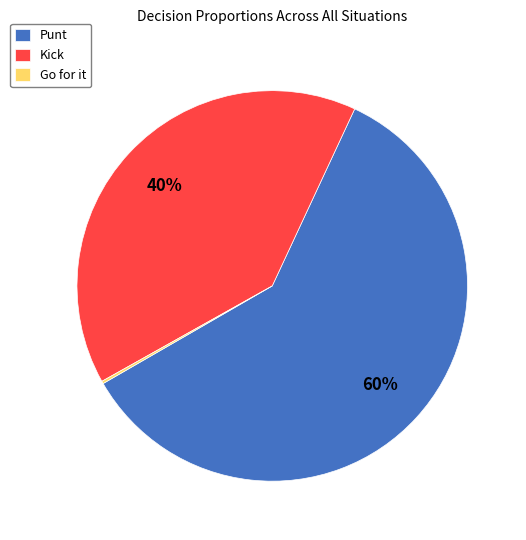

To the nearest percent, what is the average slice percentage?

33%